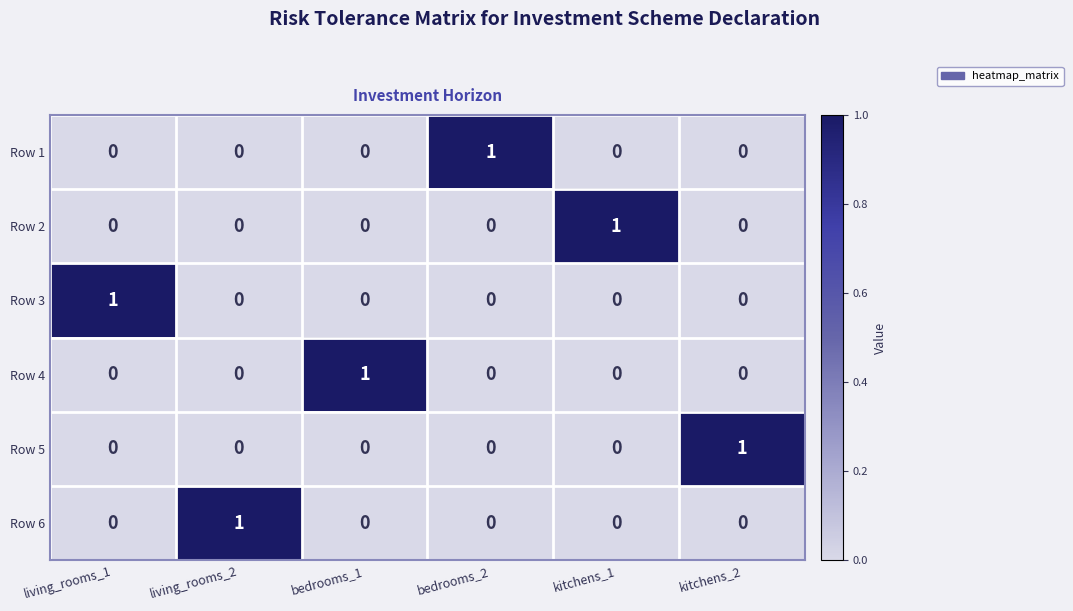

The value of Row 5 at kitchens_2 is 2. True or false?

False